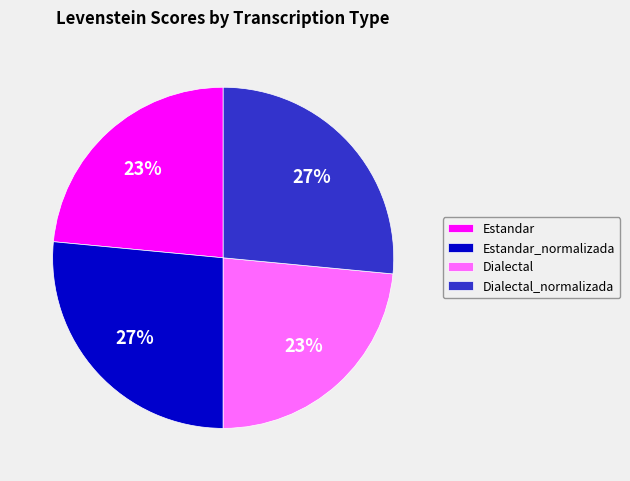

Is there any slice that represents more than half of the pie?

No